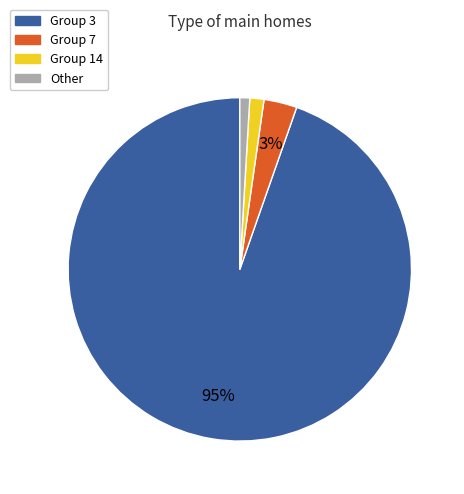

Is it true that Group 7 is 3% of the pie?

True